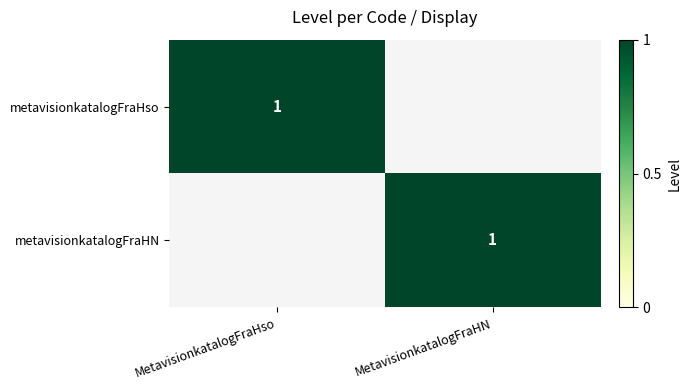

True or false: metavisionkatalogFraHN has a value of 1 at MetavisionkatalogFraHN.

True